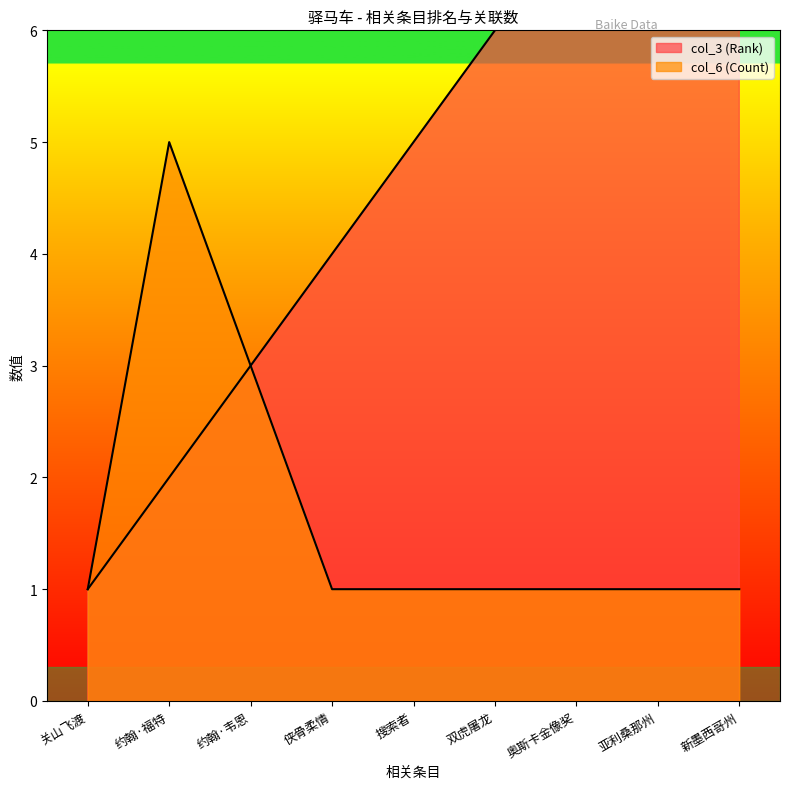

True or false: col_6 (Count) and col_3 (Rank) cross at least once.

False